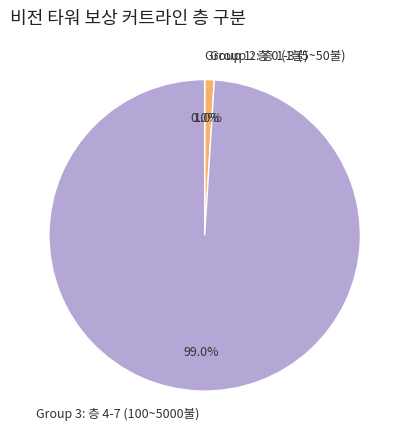

Which category has the biggest portion of the pie?

Group 3: 층 4-7 (100~5000불)